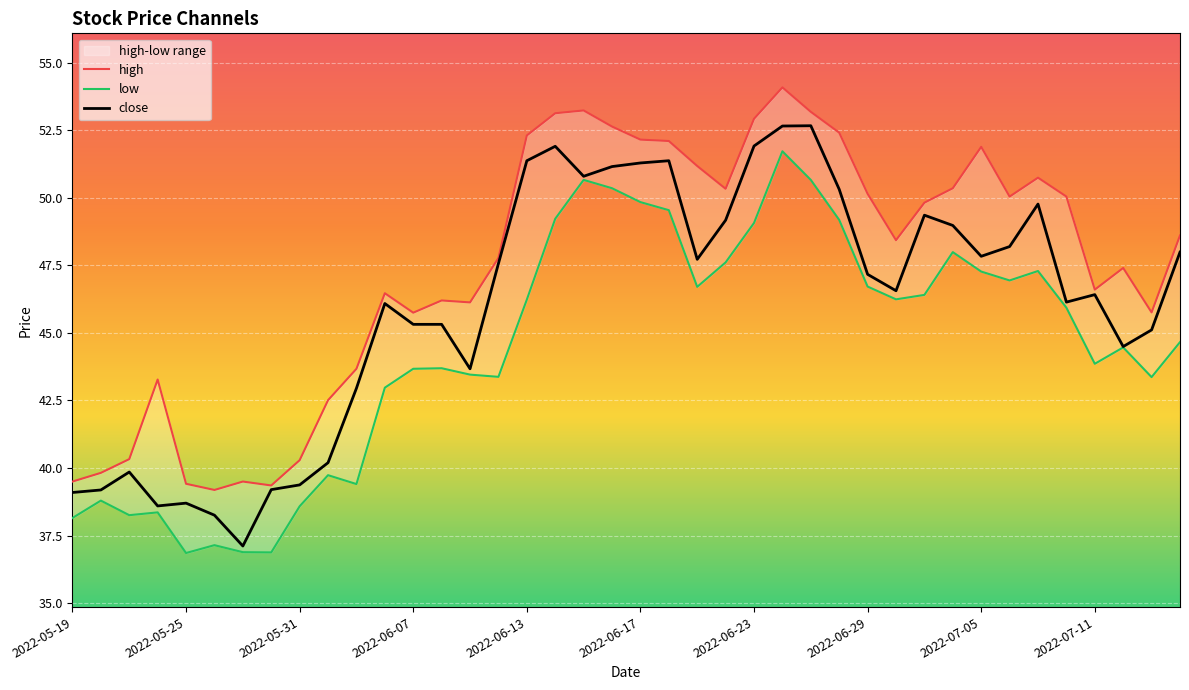

At which category is the sum across all series the highest?

25